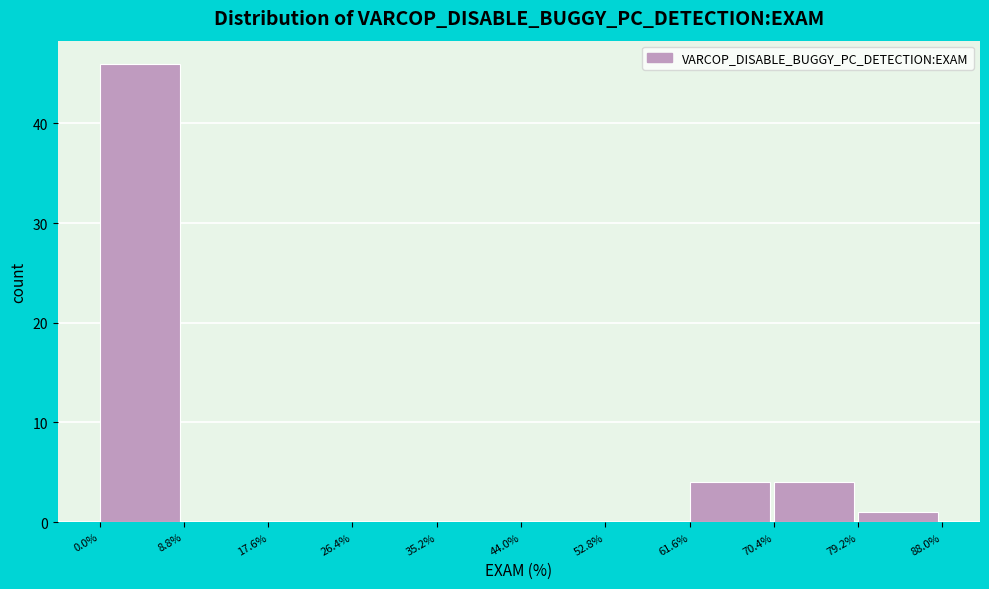

What is the height of the bar covering 61.6% to 70.4% on the x-axis? The values are not printed on the chart, so give them approximately, as read against the axis.

4